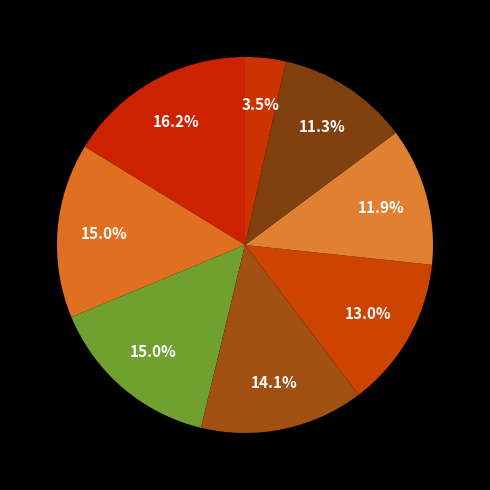

What is the largest slice in the pie chart?

HomeImprovement